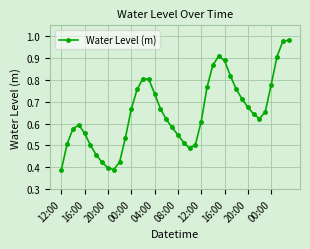

How many interior local valleys (lower than both neighbors) does the data have?

3